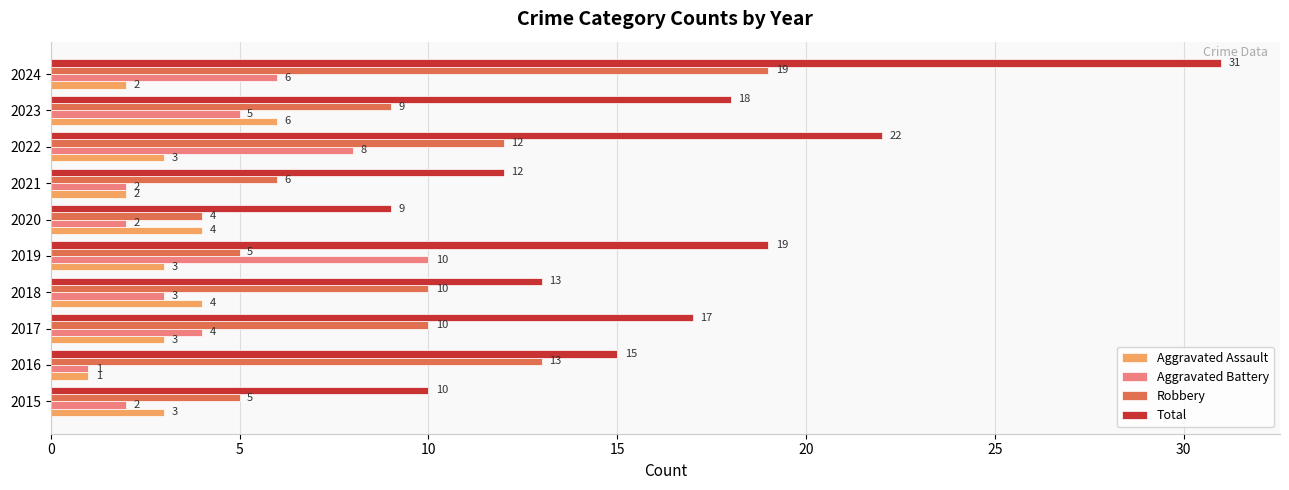

Which series has the widest spread of values?

Total